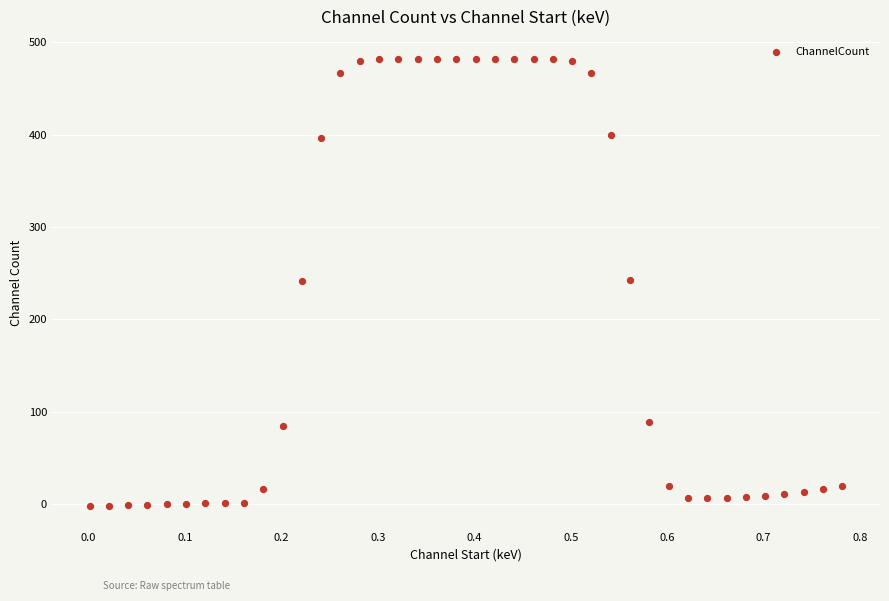

What is the range of X values (max minus min)?

0.8